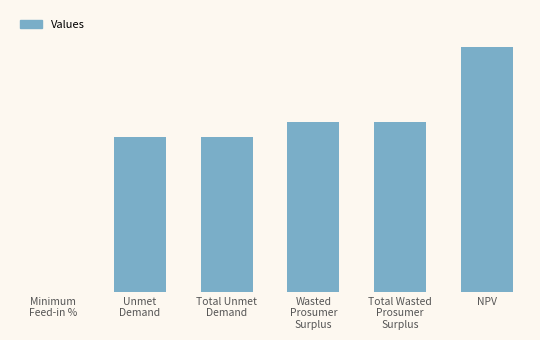

At which category does the chart reach its peak across all series?

NPV